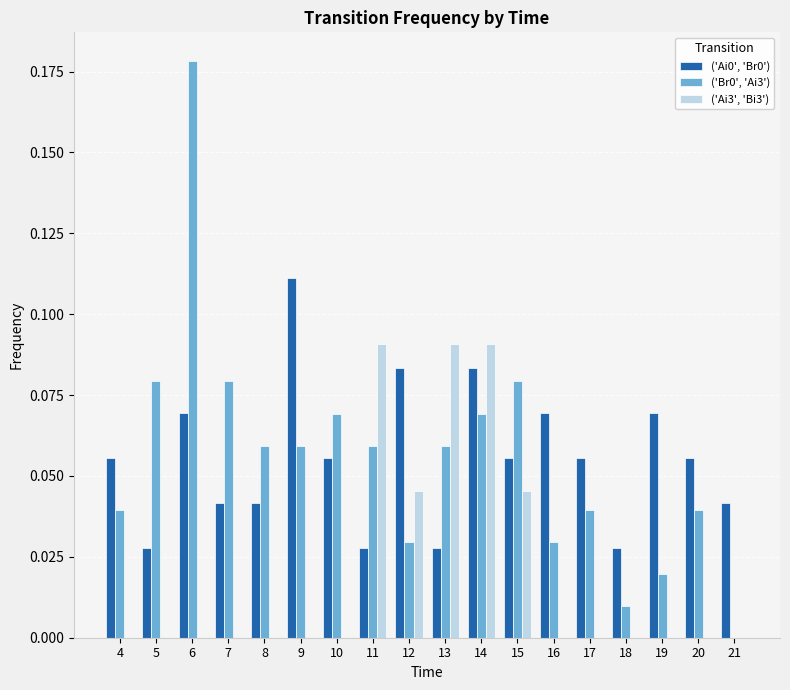

True or false: ('Ai3', 'Bi3') has a value of 0.0 at 17.

True